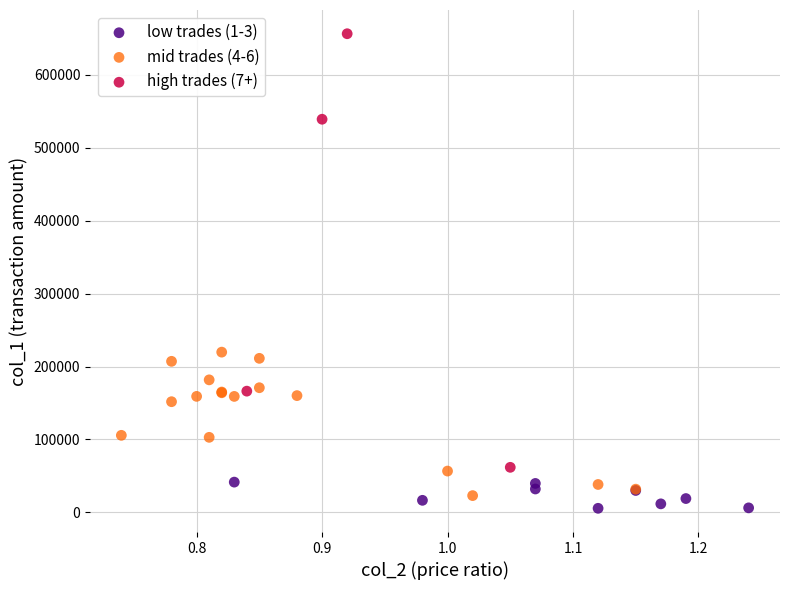

Which series has the widest spread of Y values?

high trades (7+)